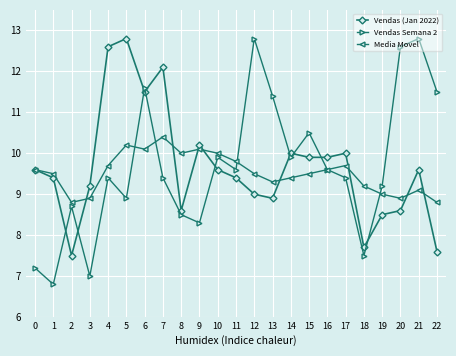

Reading right to left, what are all the values shown in this chart?

Vendas (Jan 2022): 76	96	86	85	77	100	99	99	100	89	90	94	96	102	86	121	115	128	126	92	75	94	96
Vendas Semana 2: 115	128	126	92	75	94	96	105	99	114	128	96	99	83	85	94	116	89	94	70	87	68	72
Media Movel: 88	91	89	90	92	97	96	95	94	93	95	98	100	101	100	104	101	102	97	89	88	95	96